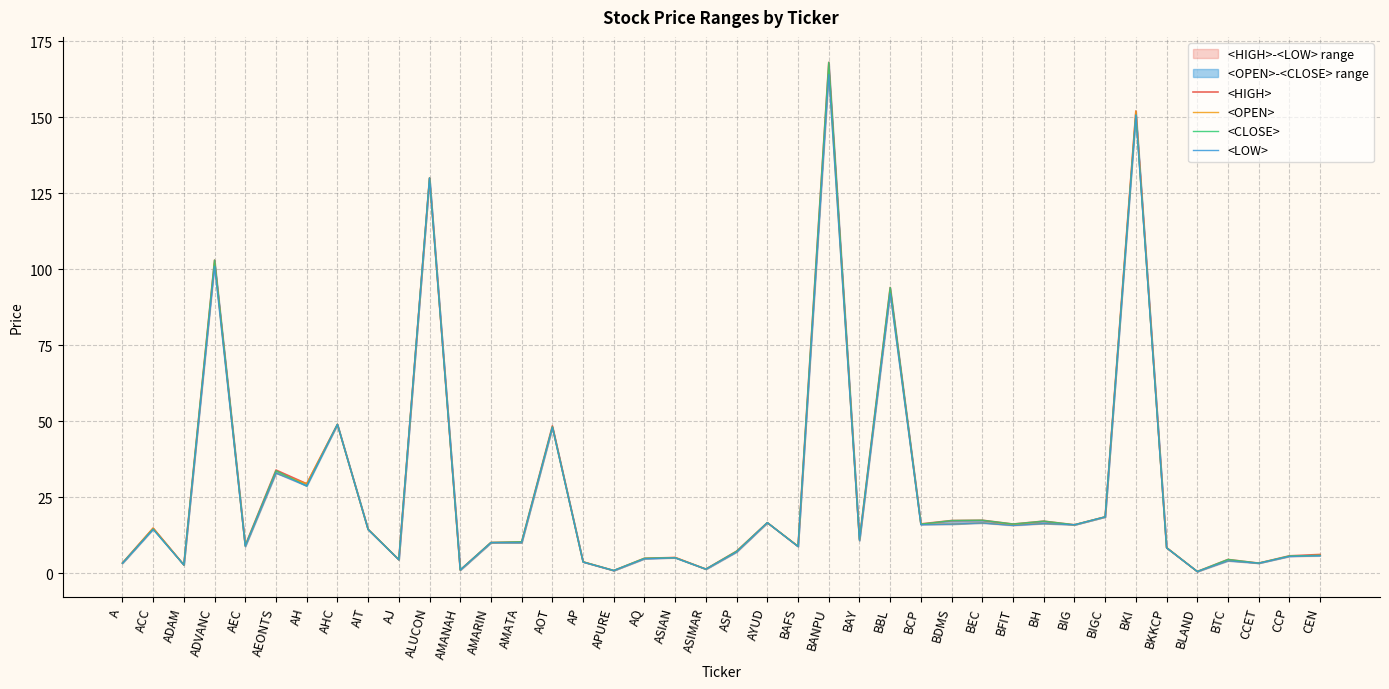

What is the lowest value of the <CLOSE> series?

0.6